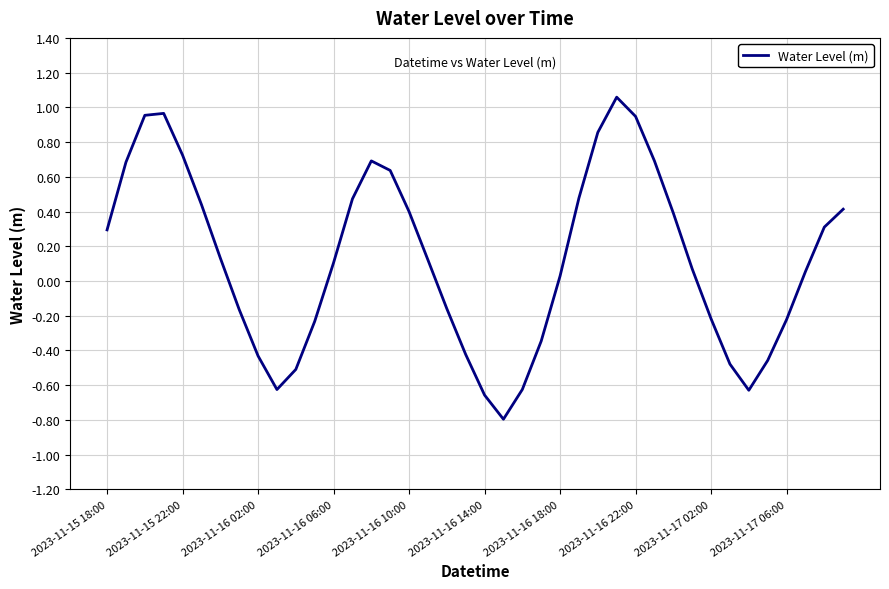

What is the difference between the maximum and minimum values?

1.9